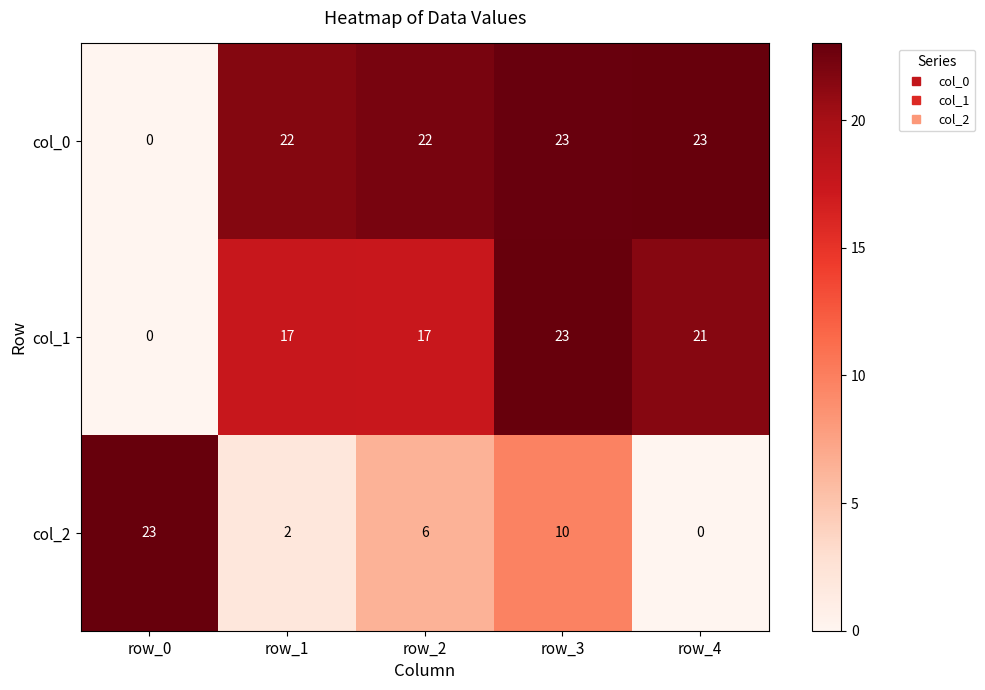

What is the sum of the col_1 values at row_0 and row_1?

17